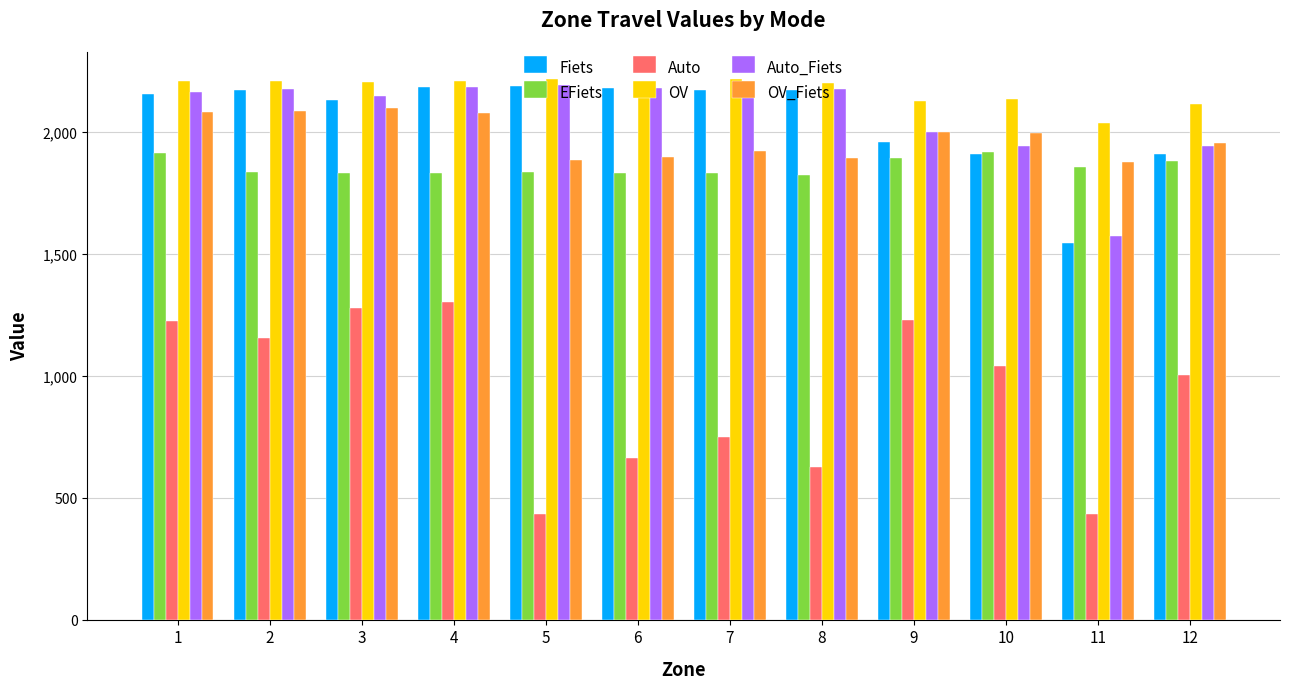

Does the chart contain stacked bars?

No